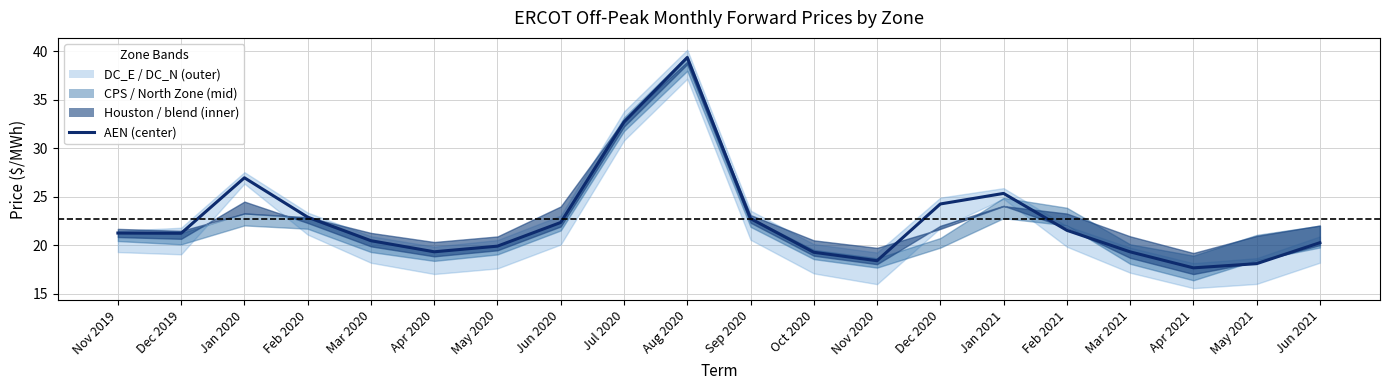

Count the number of values greater than 21.

11